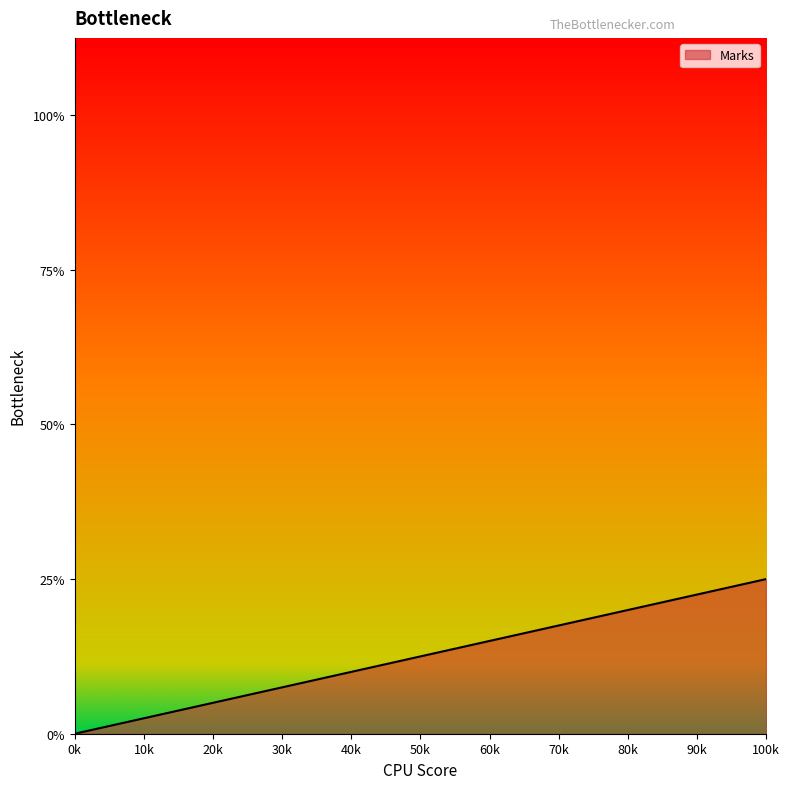

What is the sum of all values?

1.8